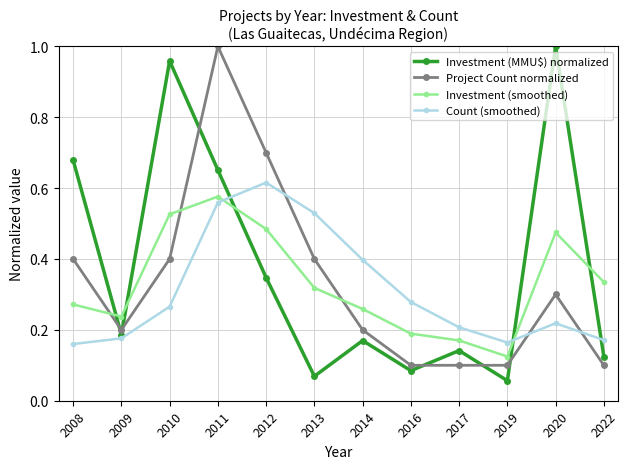

What is the difference between the second highest and minimum values in the Count (smoothed) series?

0.4